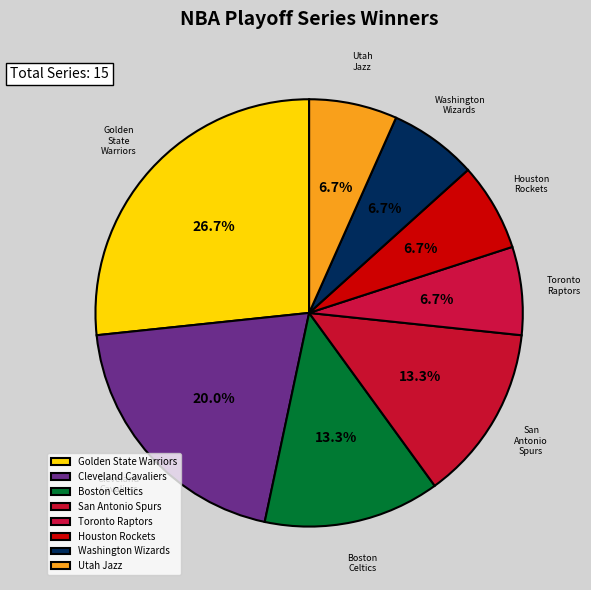

Combined, what portion of the pie is Cleveland Cavaliers and Golden State Warriors?

46.7%